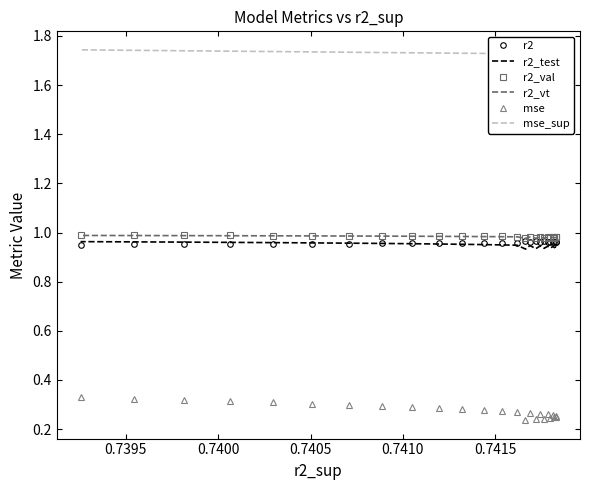

How many series are shown in this chart?

6